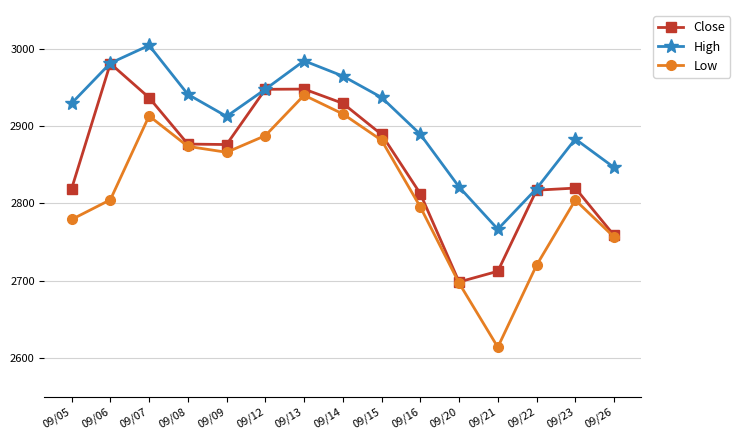

What is the value of the Low point at the 11th from the left?

2696.8